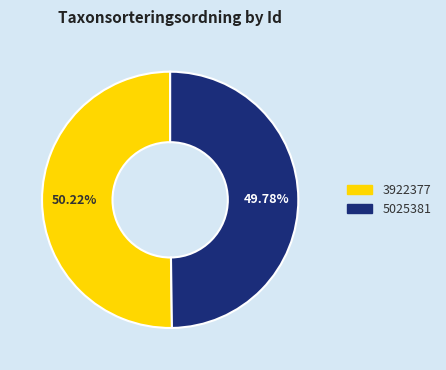

Approximately how many times larger is the value at 5025381 compared to 3922377?

1.0